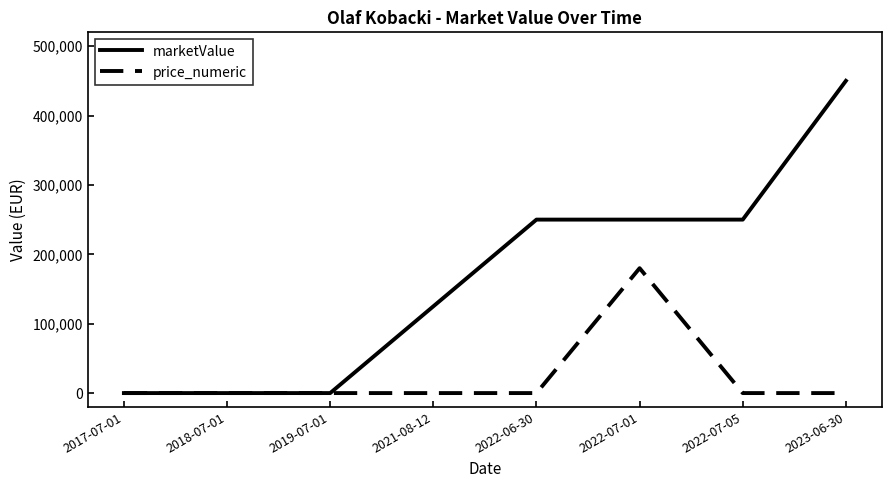

Which series changed the most between 2018-07-01 and 2021-08-12?

marketValue